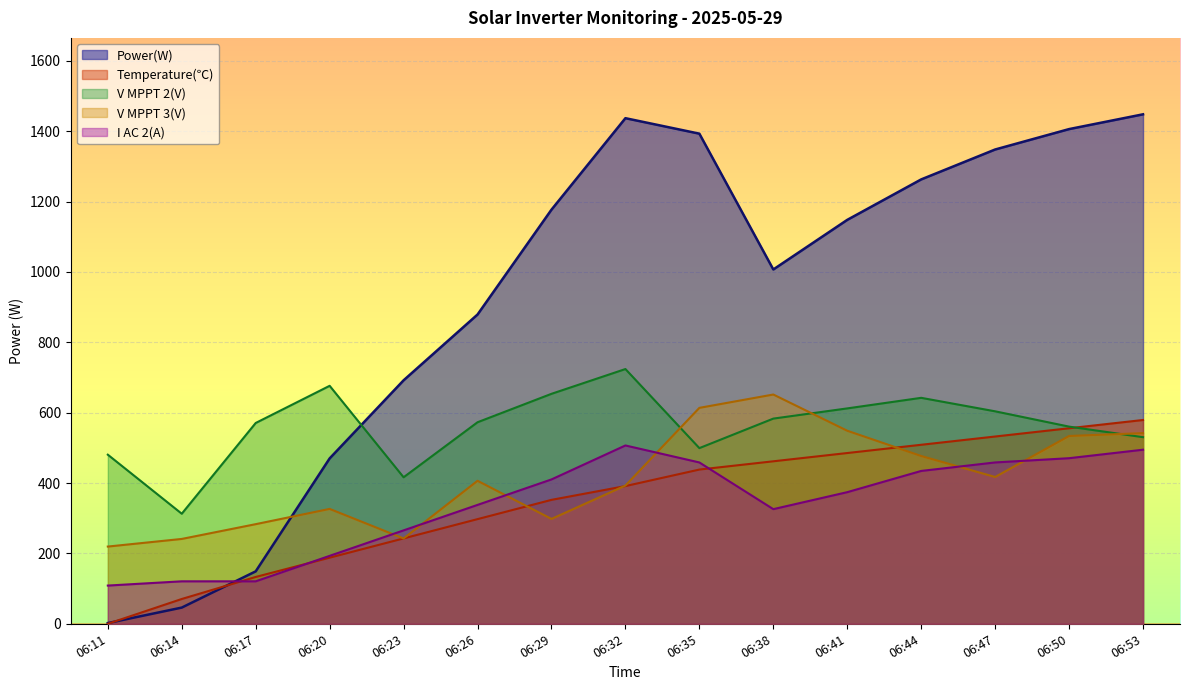

What is the highest value of the V MPPT 2(V) series?

724.0